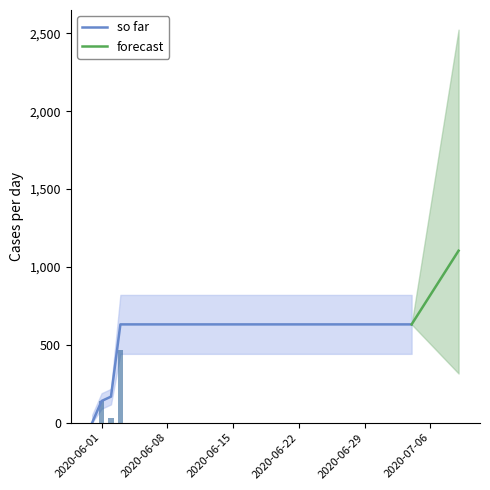

The value at 20 is 631. True or false?

True